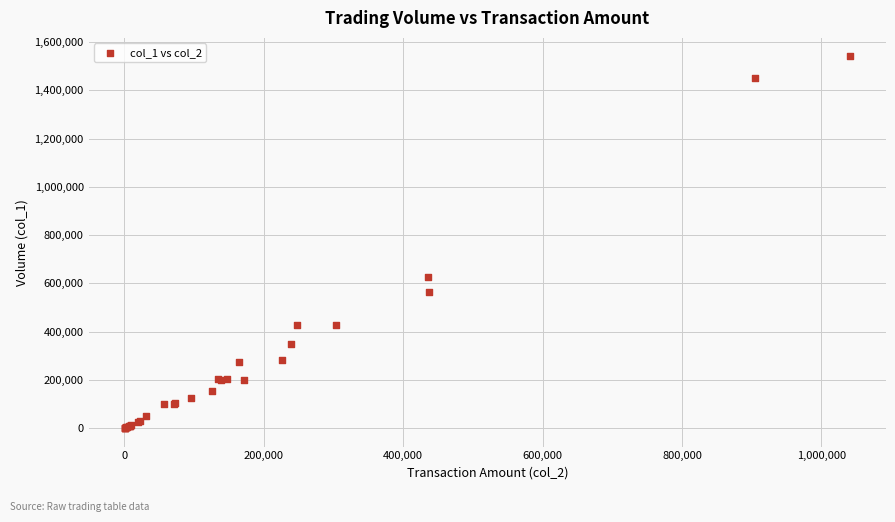

What Y value in the scatter plot is closest to 770500?

626000